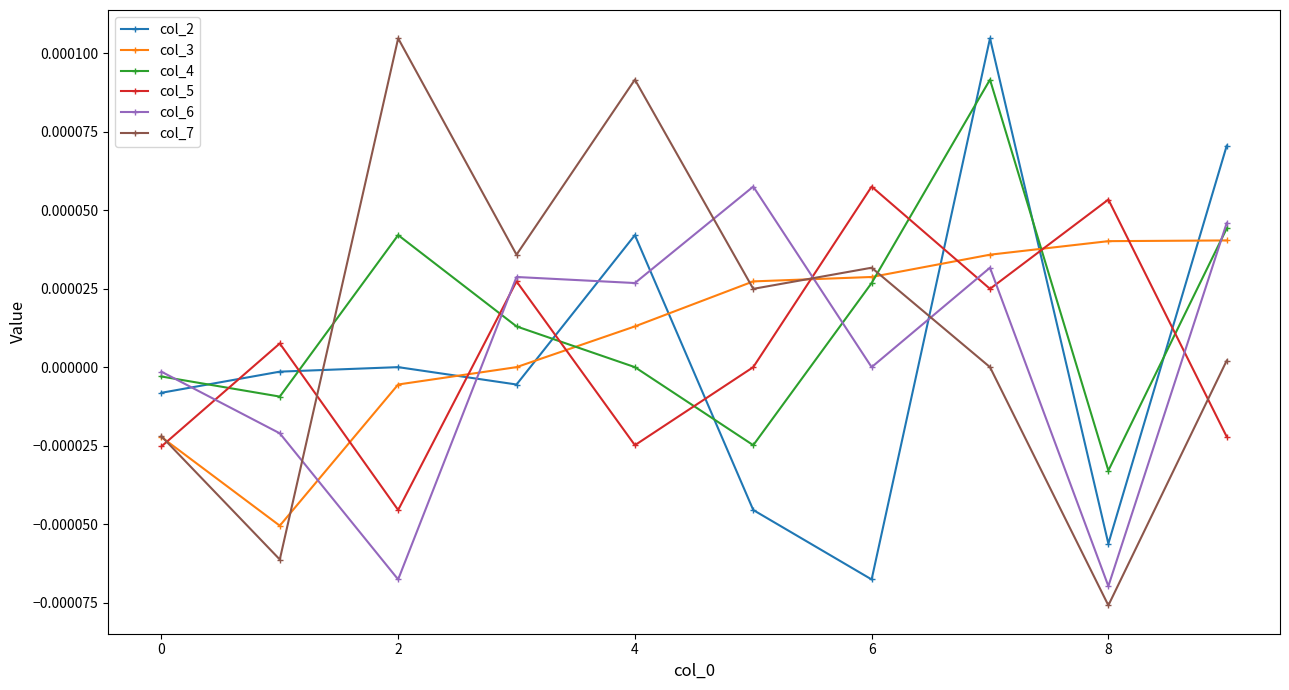

True or false: col_7 and col_6 cross at least once.

True